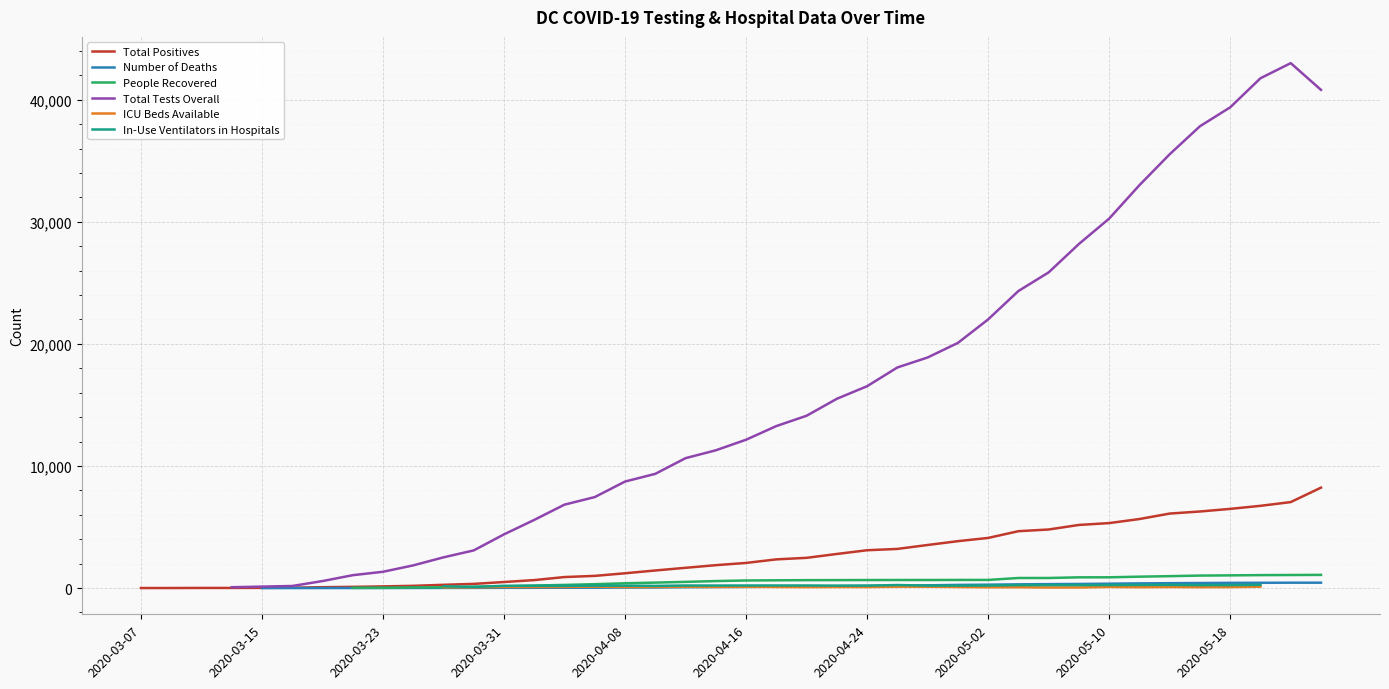

What is the maximum value for Total Positives?

8225